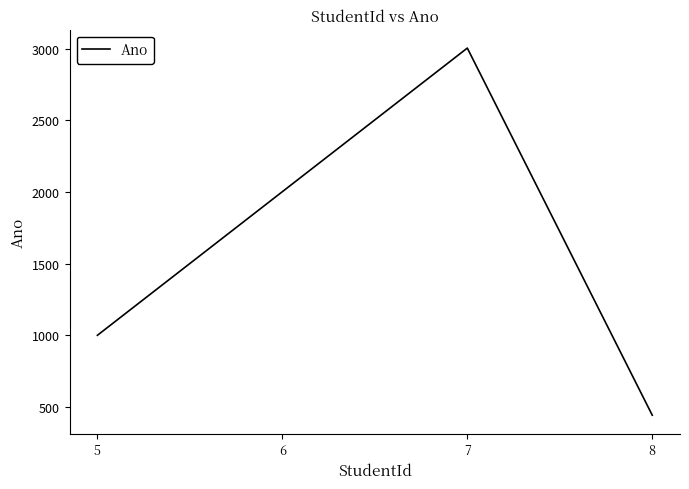

How many interior local peaks (higher than both neighbors) does the data have?

1